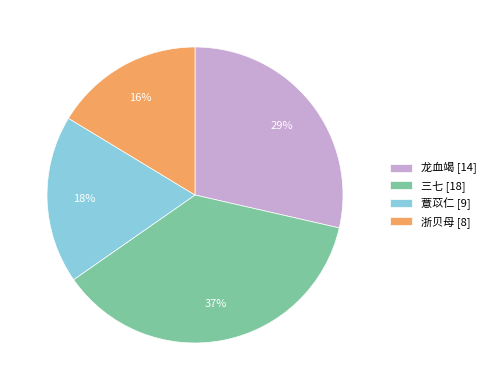

What is the largest slice in the pie chart?

三七